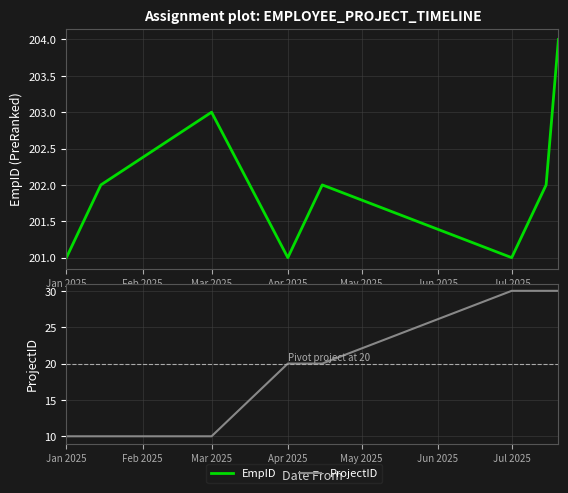

True or false: ProjectID has more than 1 interior local peaks.

False